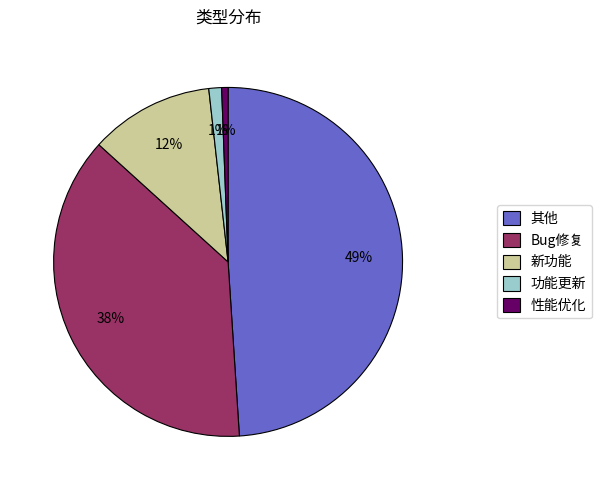

Do Bug修复 and 性能优化 together represent more than half of the pie?

No